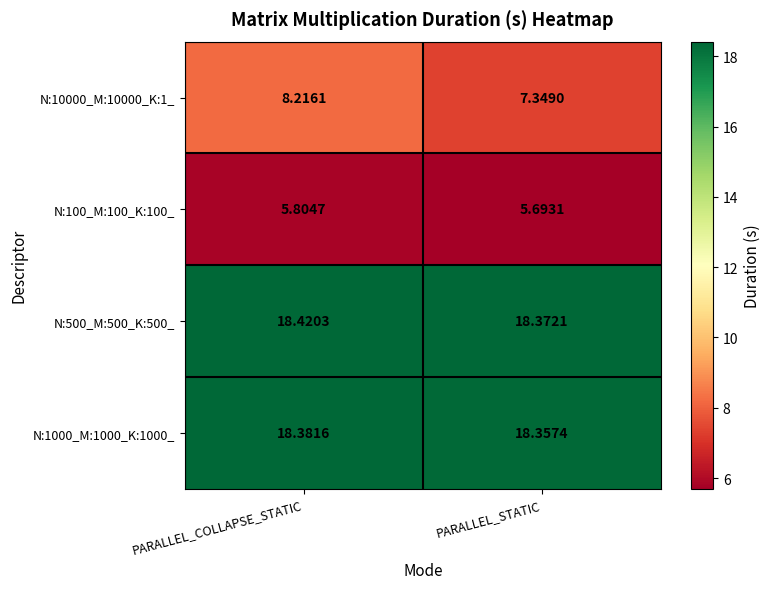

Is the value of N:100_M:100_K:100_ at PARALLEL_STATIC greater than the value of N:1000_M:1000_K:1000_ at PARALLEL_COLLAPSE_STATIC?

No